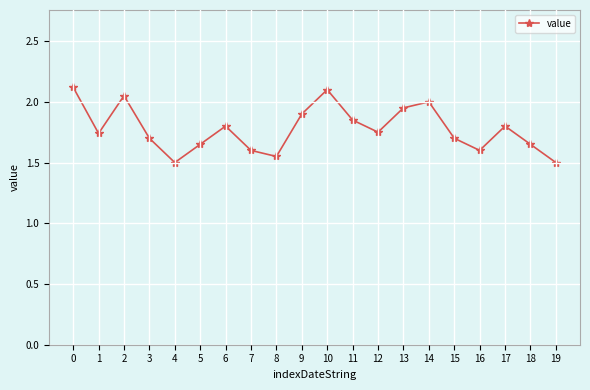

Is it true that the value at 0 is 3.8?

False